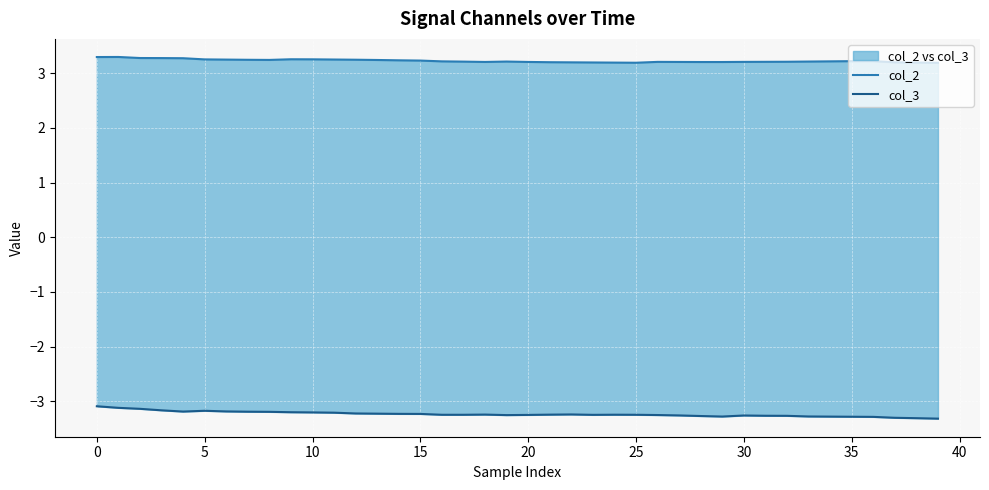

How many lines are shown in the chart?

2